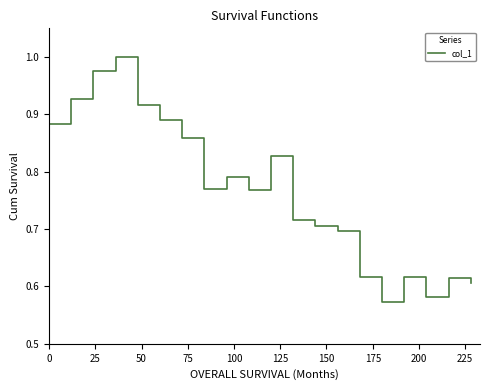

What is the difference between the maximum and second lowest values?

0.4